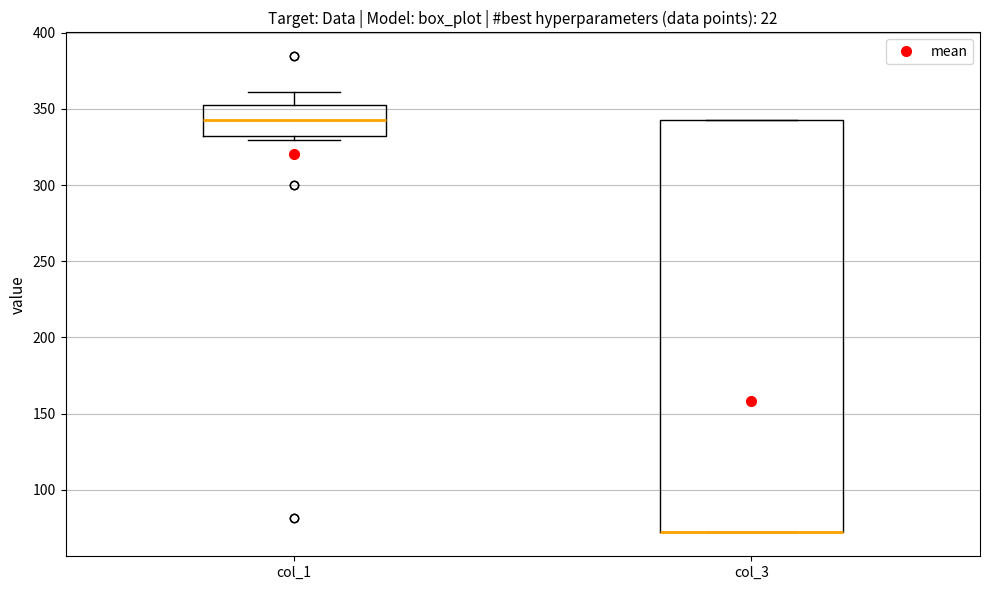

Reading left to right, transcribe this box plot: for each box, give where its median line is, the range the box spans, and where its two whiskers end, as read against the y-axis. The values are not printed on the chart, so give them approximately, as read against the axis.

col_1: median 345, box 330 to 350, whiskers 330 (just below the box's lower edge) to 360
col_3: median 70 (drawn on the box's lower edge), box 70 to 345, whiskers 70 to 345